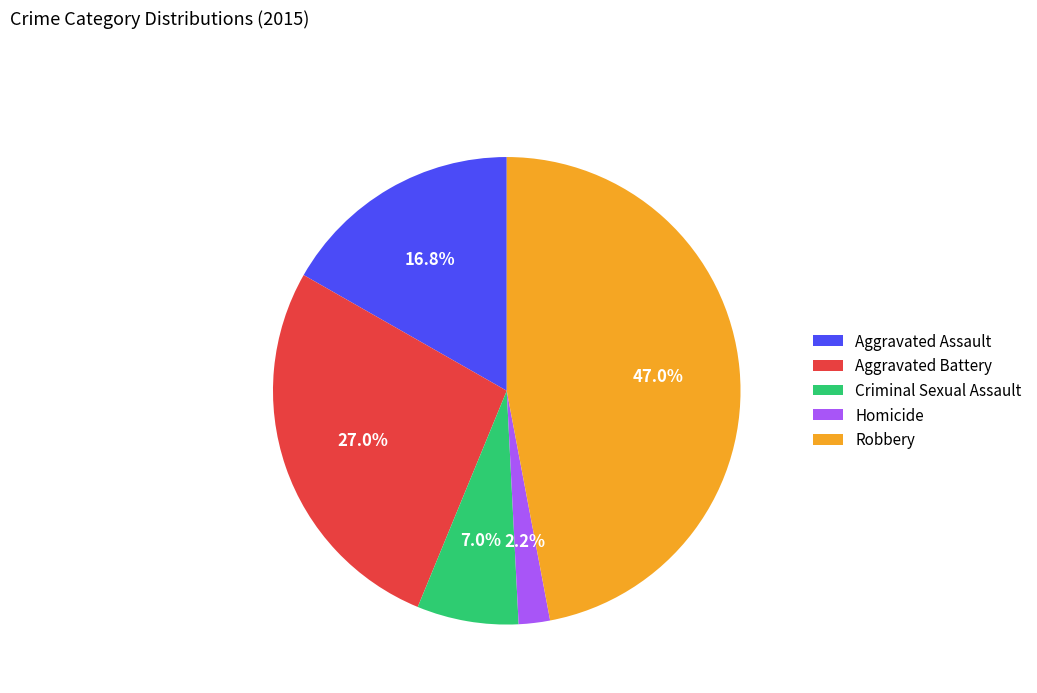

What percentage is the Aggravated Battery slice, to the nearest percent?

27%